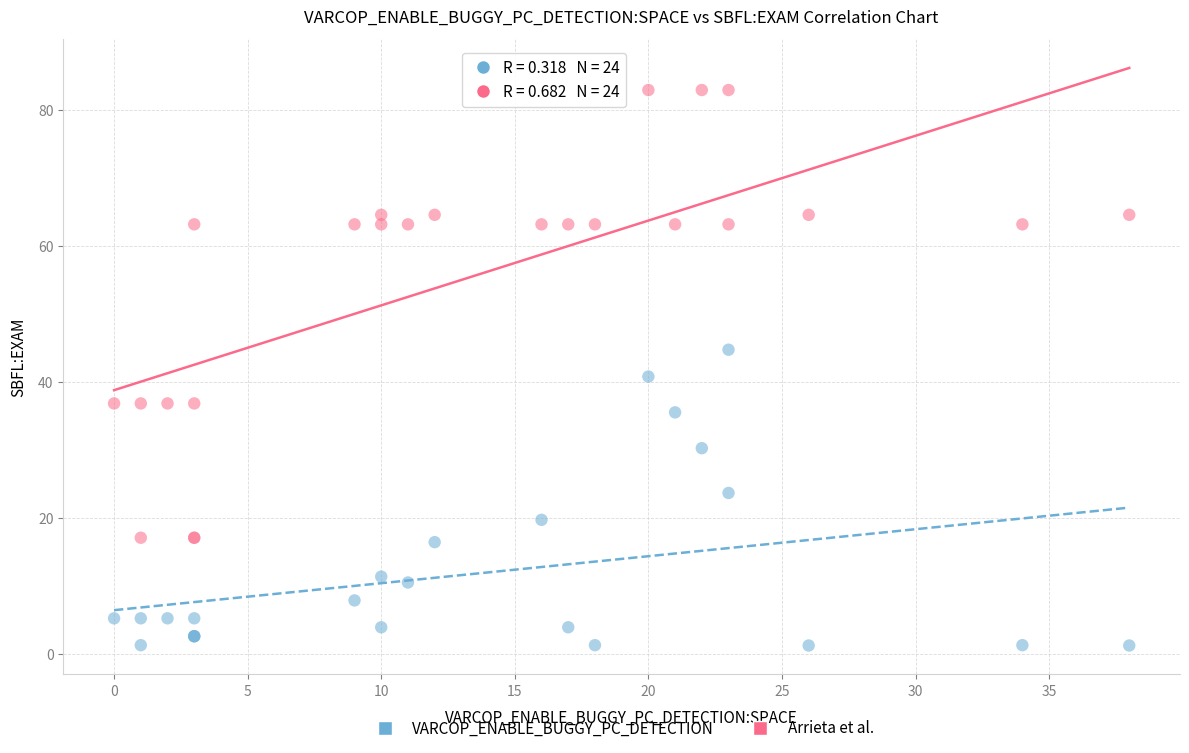

Which series contains the lowest Y value?

VARCOP_ENABLE_BUGGY_PC_DETECTION